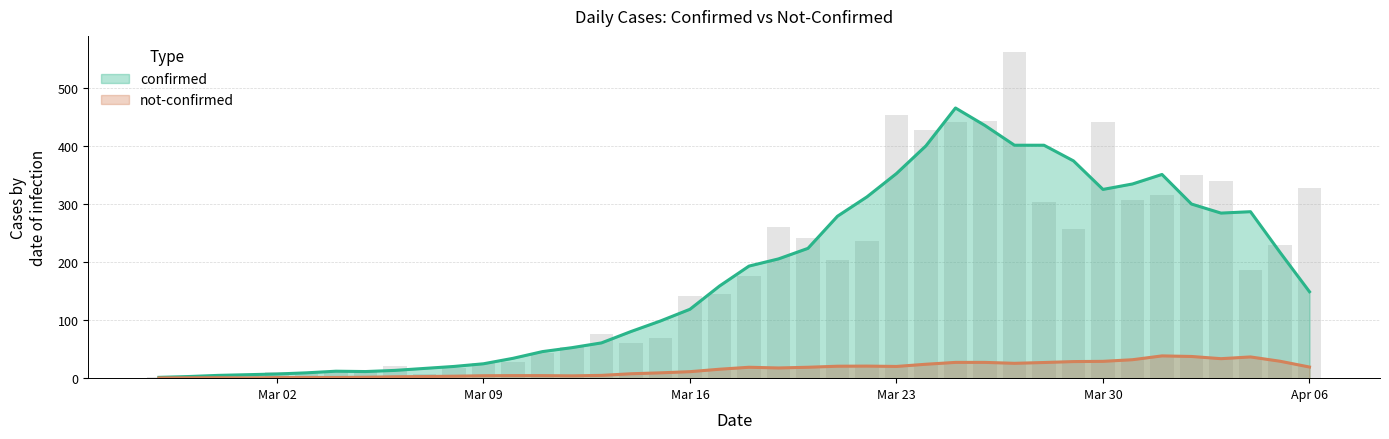

Where is the data nearest to the value 281?

2020-03-19